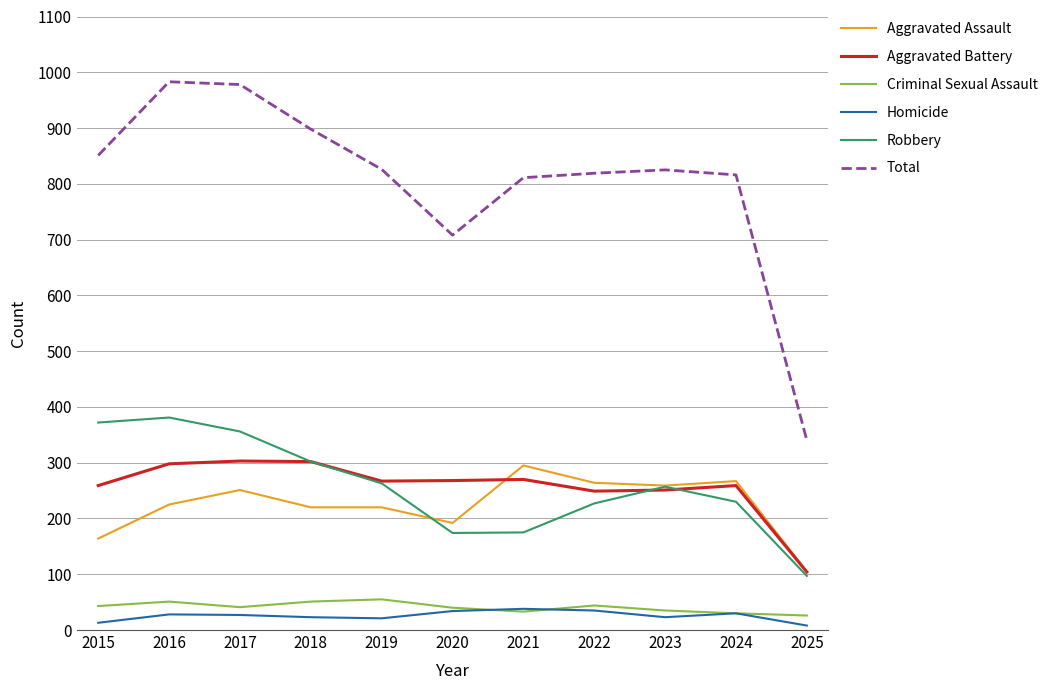

At which category does Aggravated Assault reach its first local peak?

2017